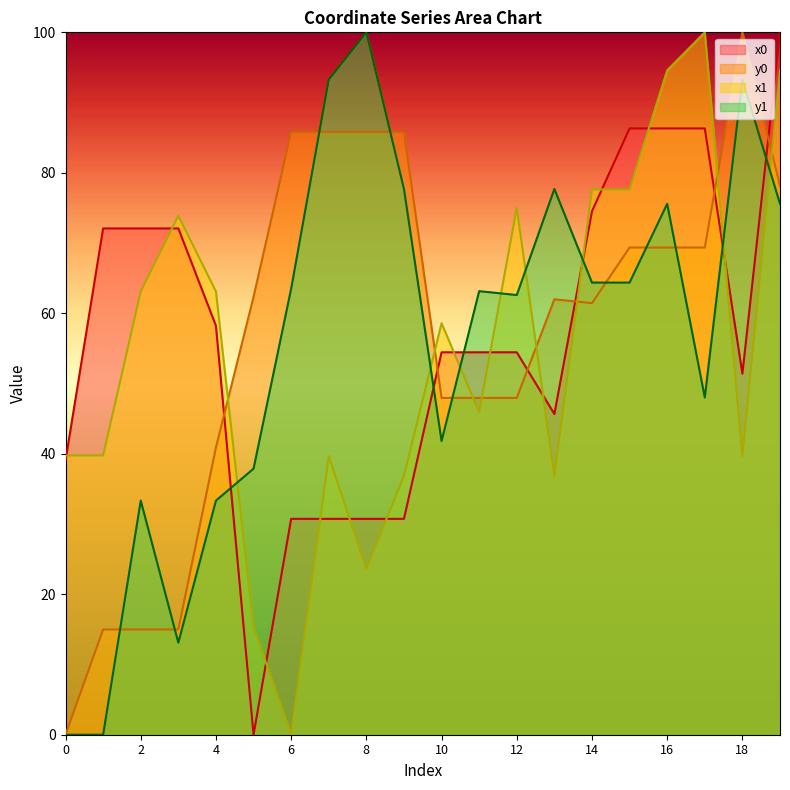

Which series has the widest spread of values?

x0